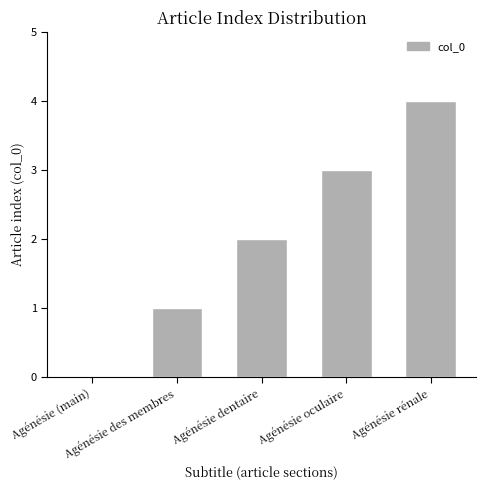

What is the sum of all values?

10